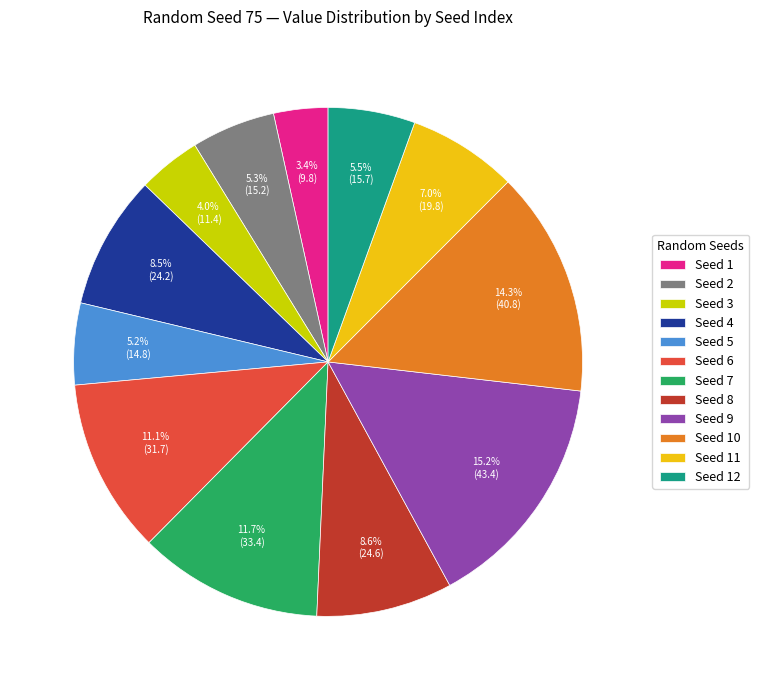

Which has a higher value, Seed 9 or Seed 5?

Seed 9